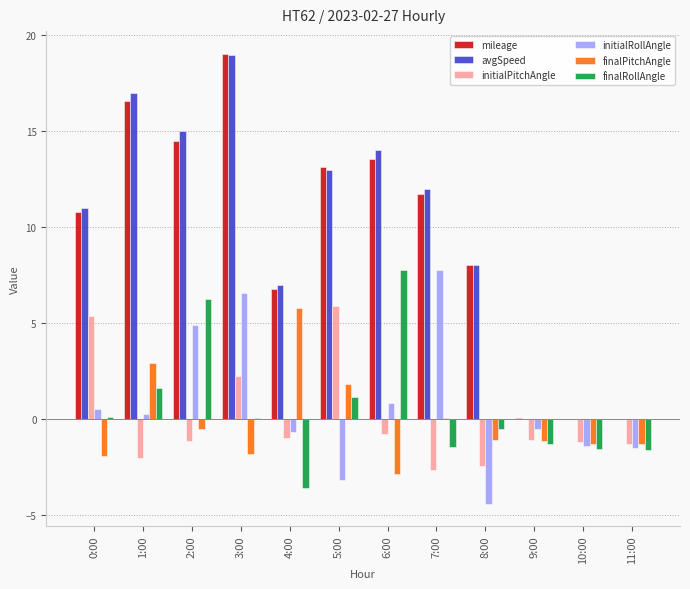

Is the value of mileage at 5:00 greater than the value of finalRollAngle at 6:00?

Yes